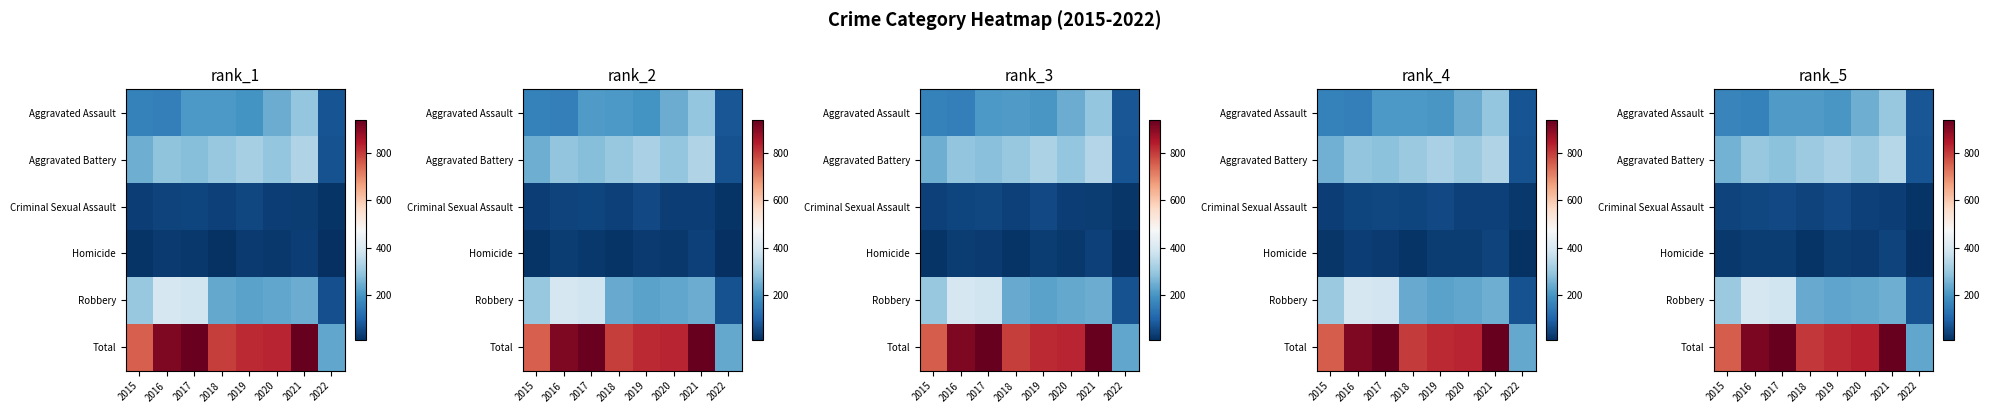

What is the total value across all series at 2022?

480.3